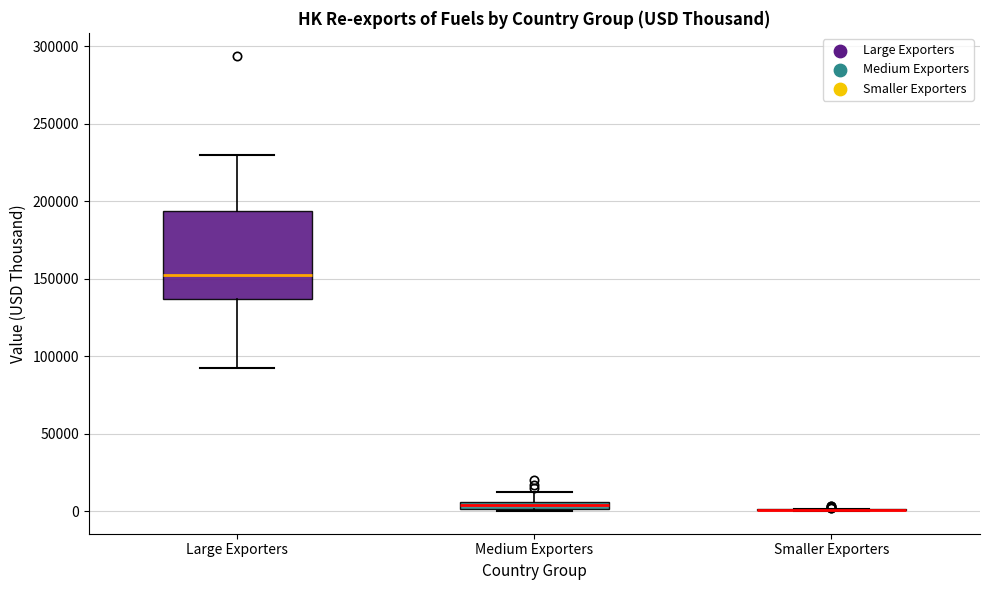

Where is the lower edge of the box for Large Exporters on the y-axis? The values are not printed on the chart, so give them approximately, as read against the axis.

135000